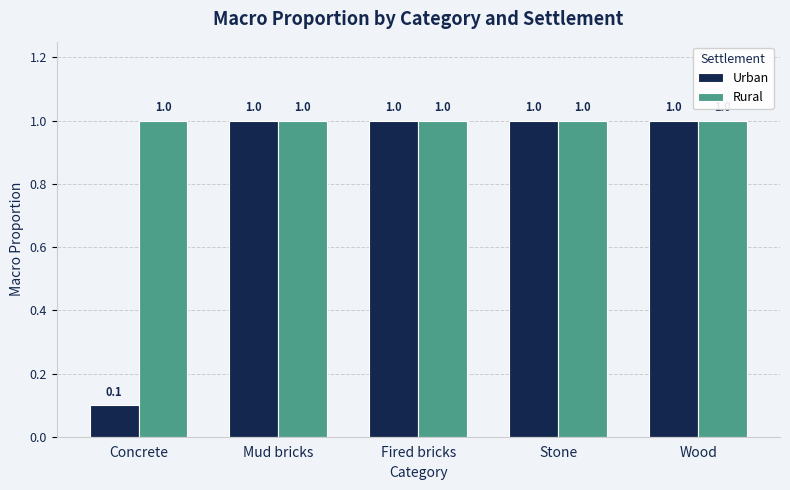

Between Concrete and Wood, which series saw the biggest shift?

Urban